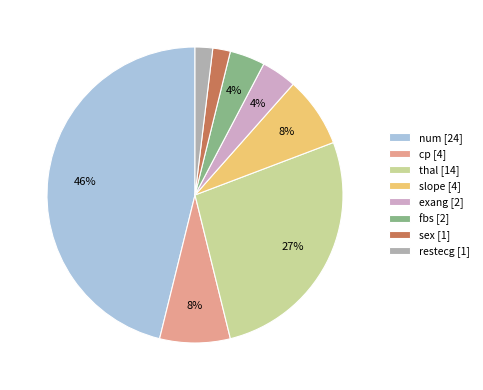

What is the largest slice in the pie chart?

num